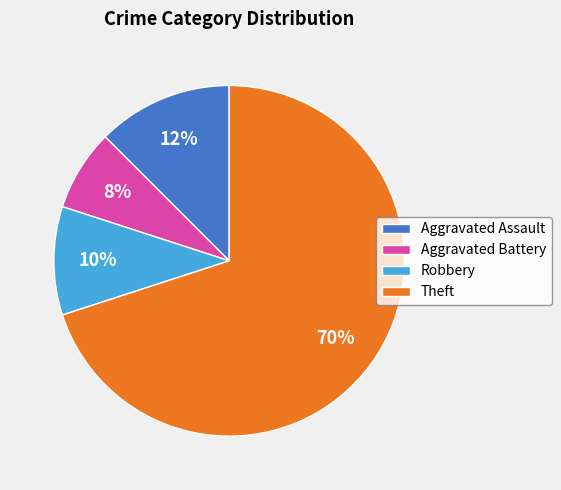

Is the sum of Aggravated Assault and Theft greater than half?

Yes